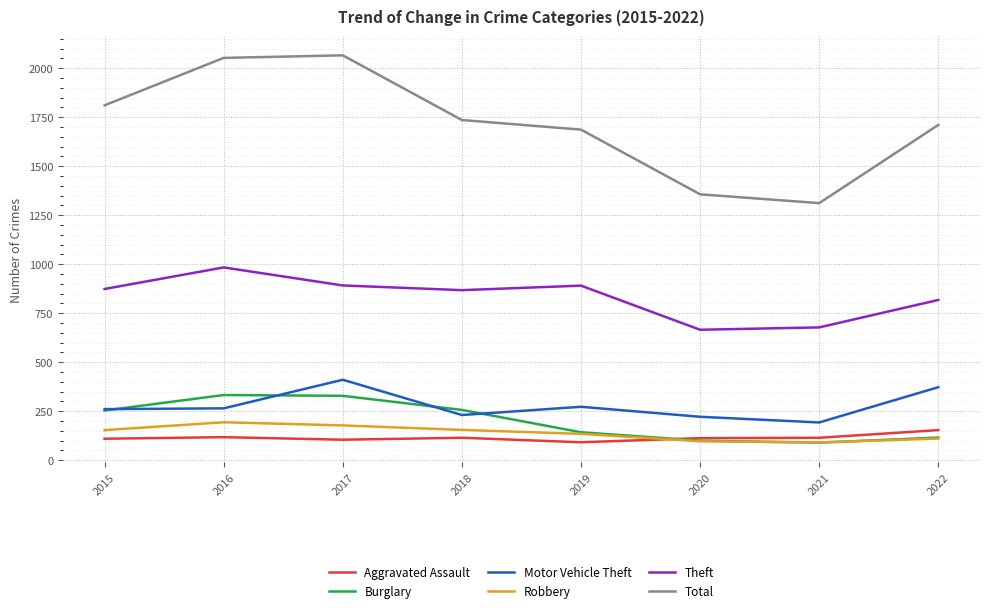

True or false: Total and Theft intersect in this chart.

False